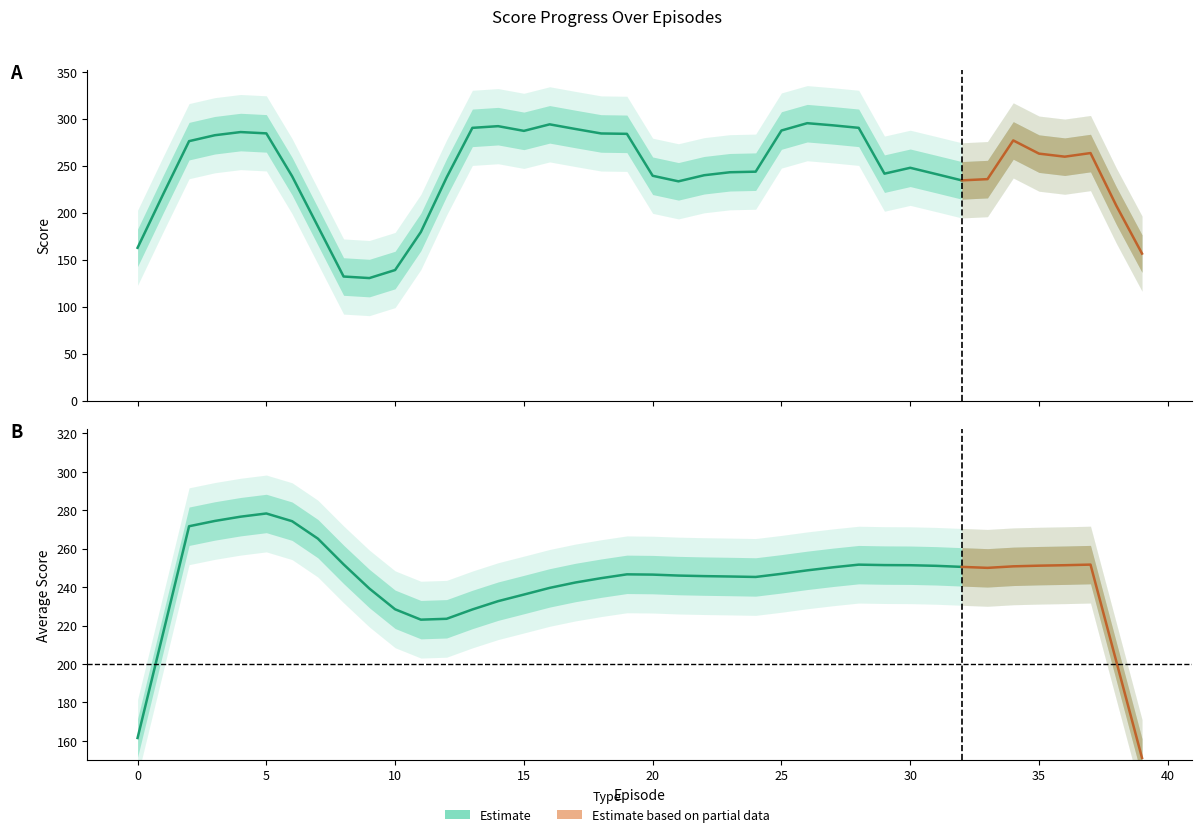

In Average Score, how many points are lower than both neighbors (excluding endpoints)?

4